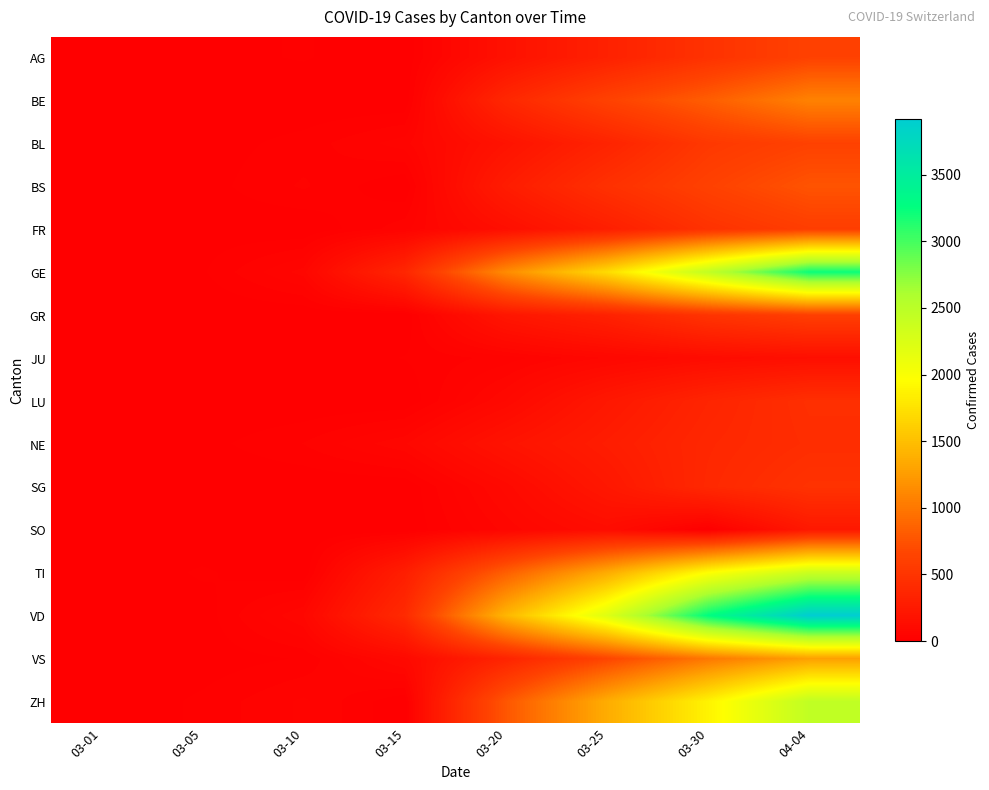

At 04-04, list the series in order from smallest to largest.

JU, SO, NE, LU, SG, FR, GR, BL, AG, BS, BE, VS, TI, ZH, GE, VD